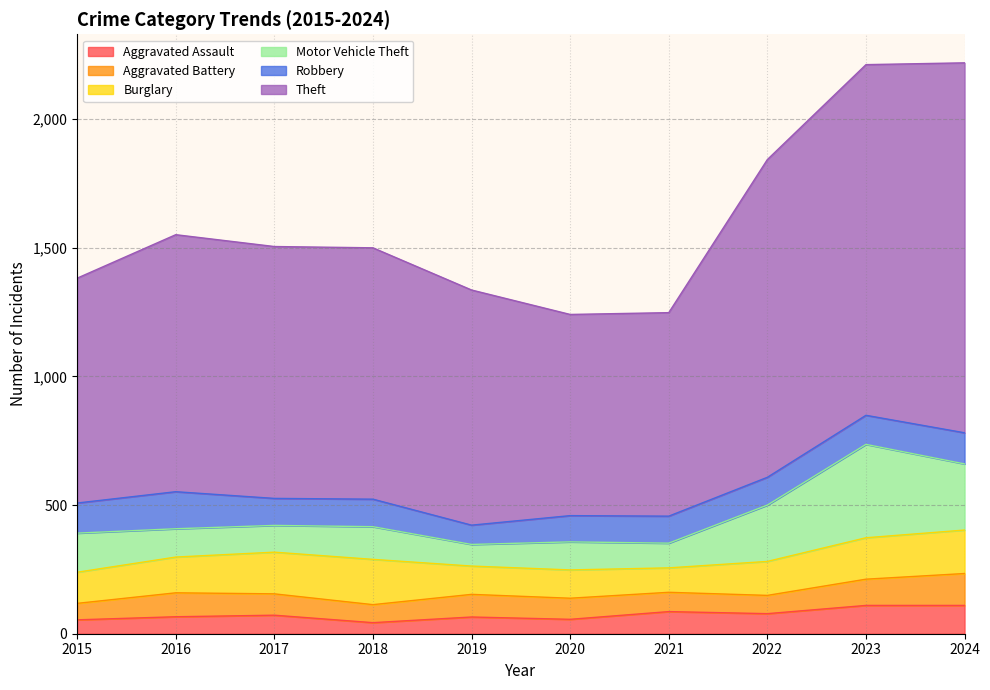

What is the total value across all series at 2015?

1382